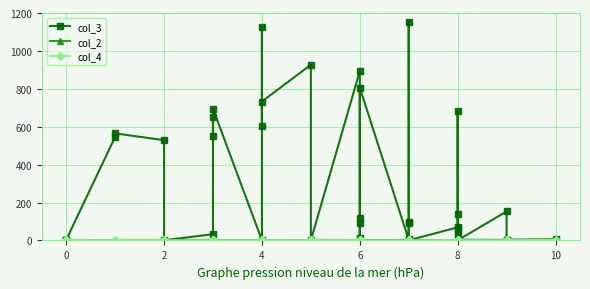

What is the value of the col_3 point at the 1st from the left?

1